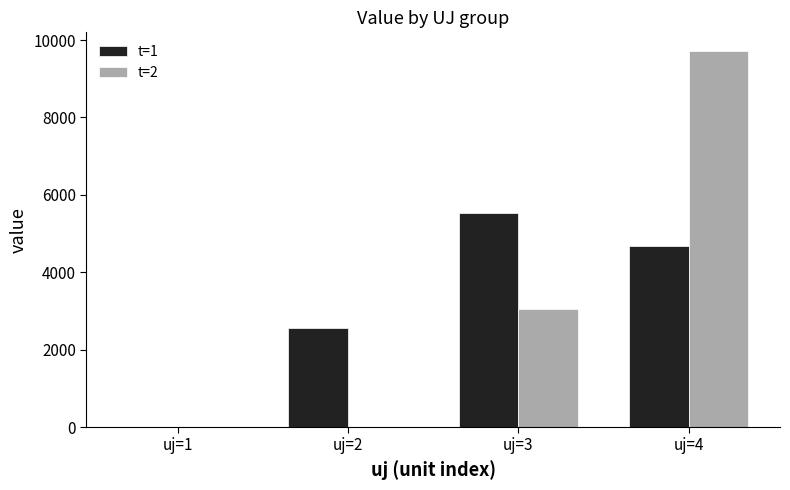

What is the greatest value displayed?

9714.3